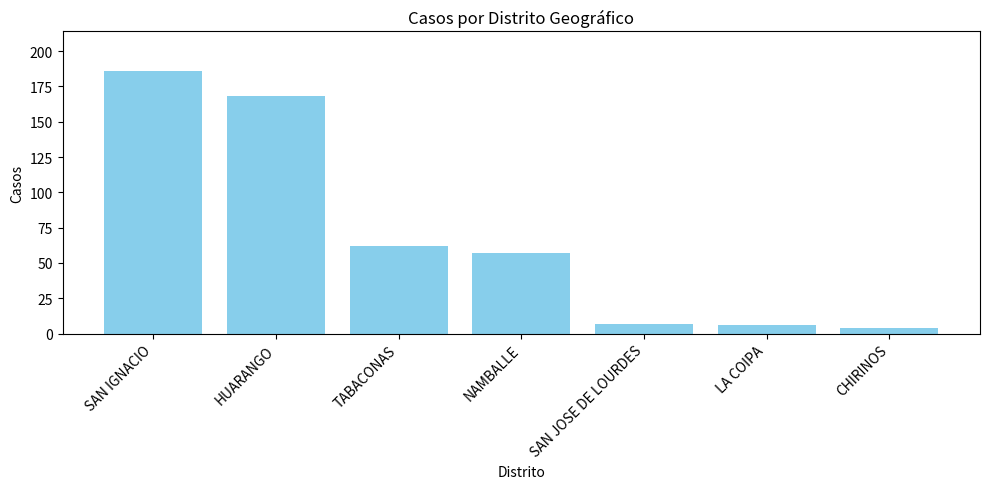

What is the greatest value displayed?

186